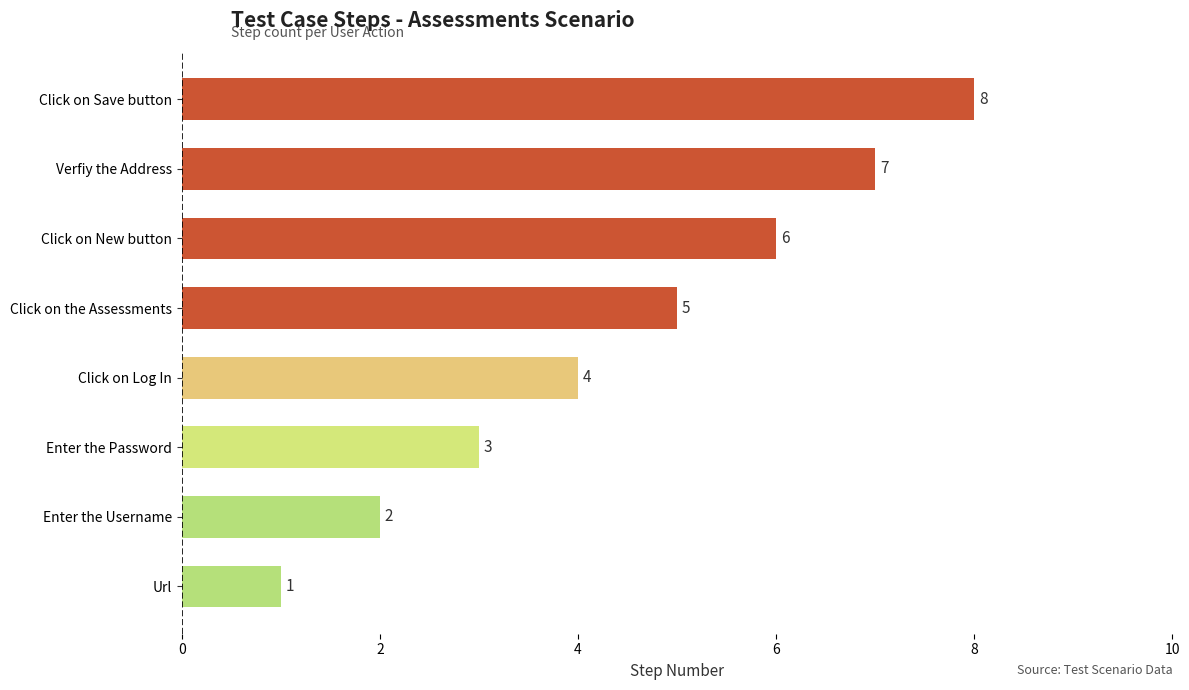

What is the maximum value shown in the chart?

8